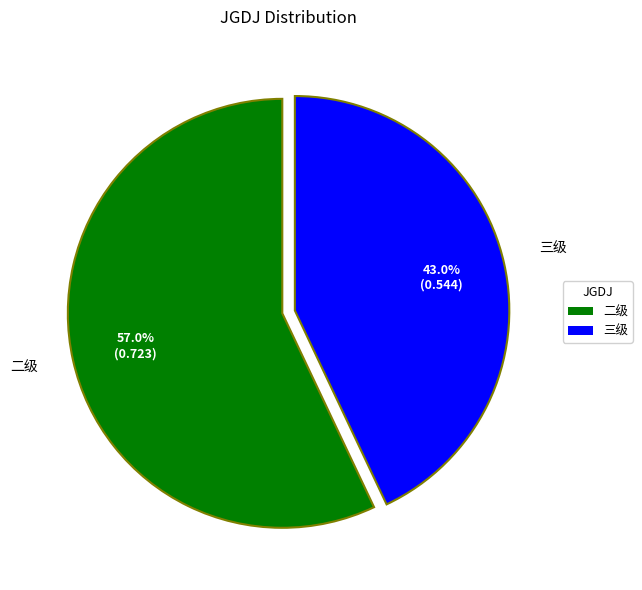

Does any single category account for the majority?

Yes